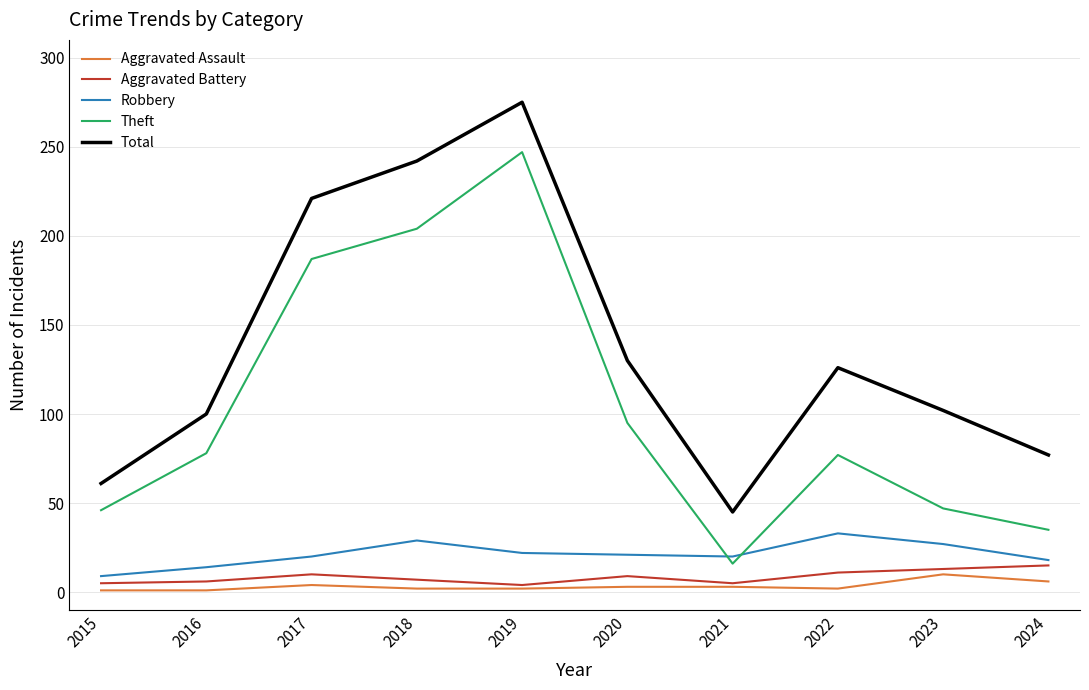

Which series has the largest total across all categories?

Total